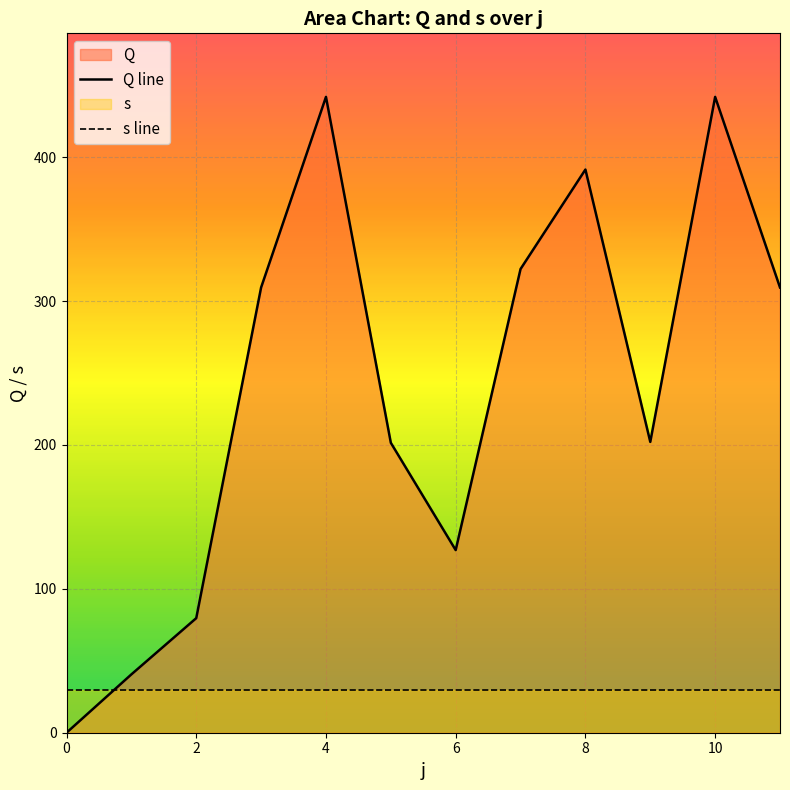

The value of Q line at 2 is 39.5. True or false?

False